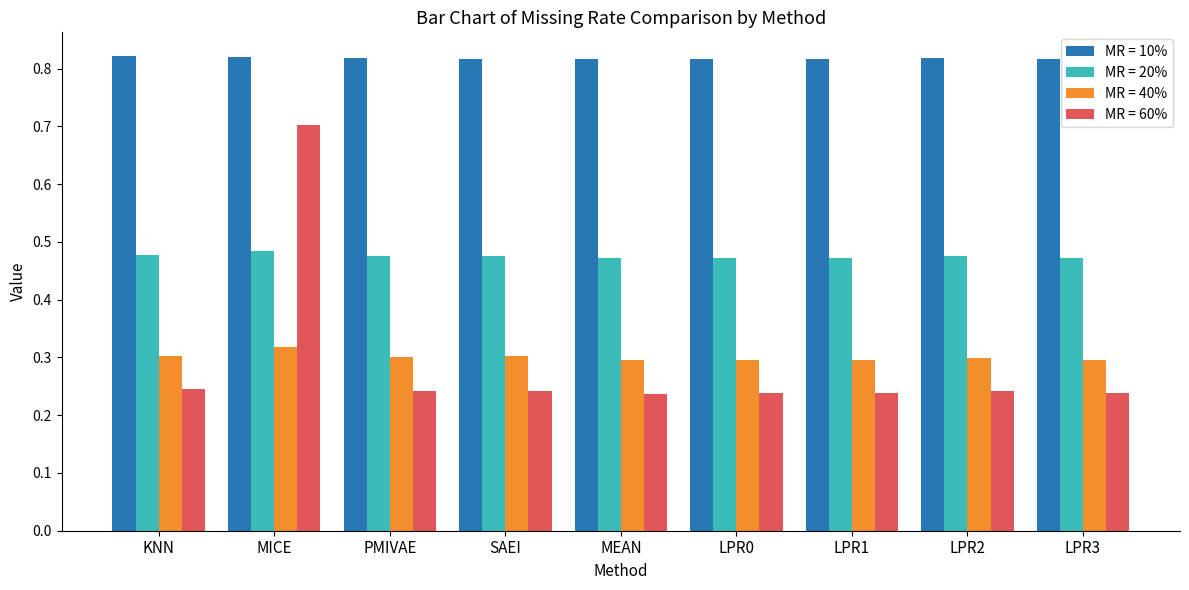

At how many categories does at least one series exceed 0?

9